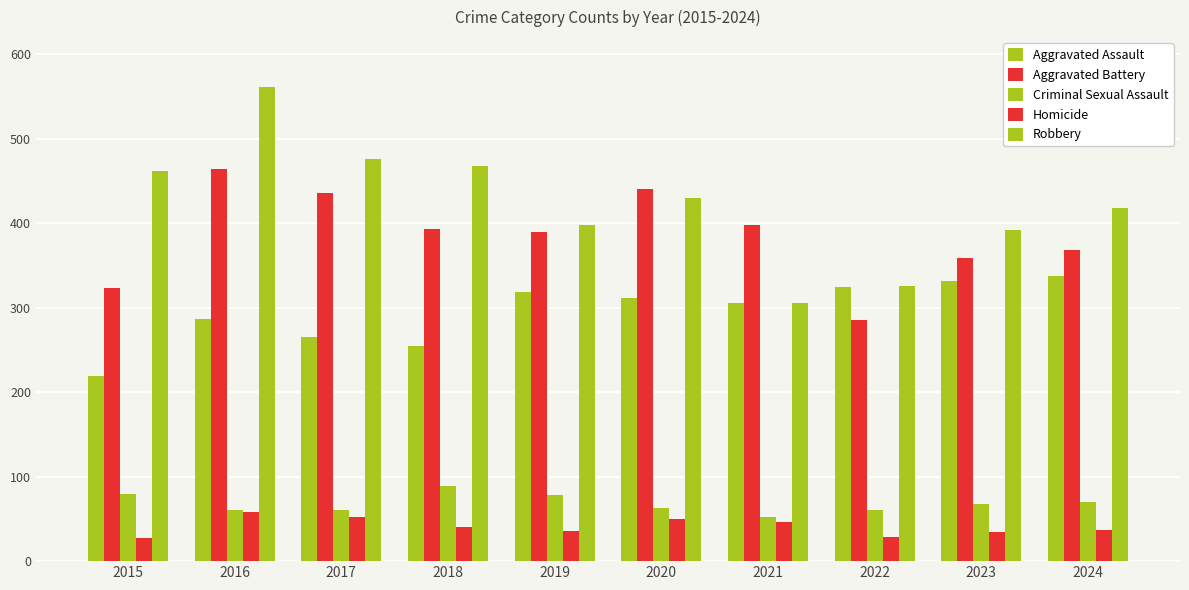

Are the bars horizontal?

No